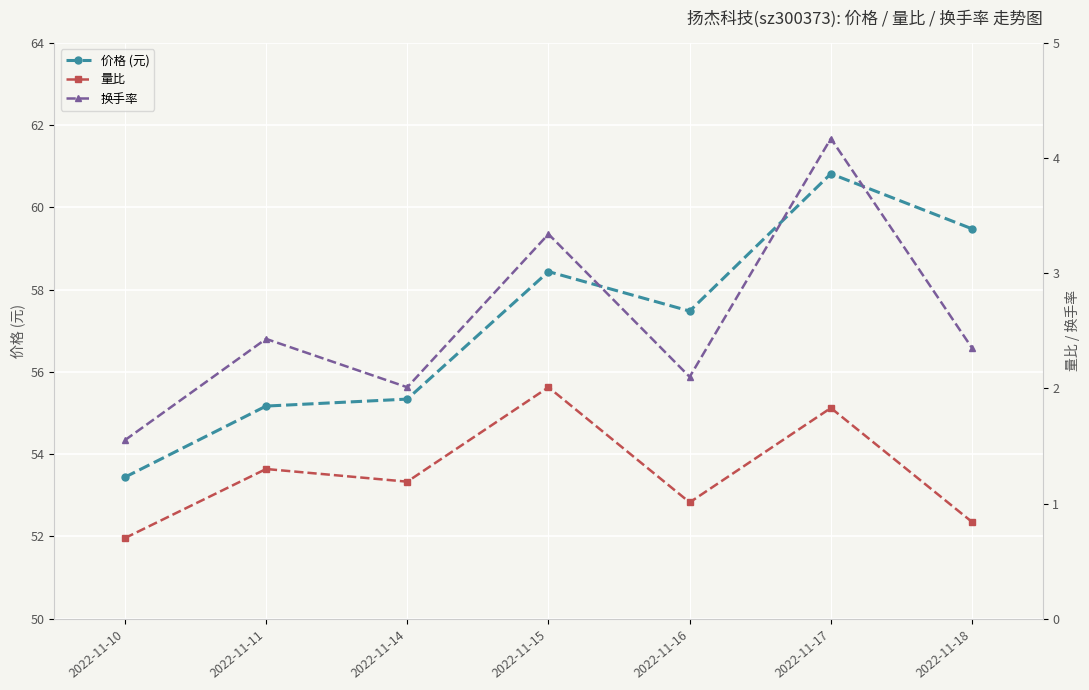

How many lines are shown in the chart?

3